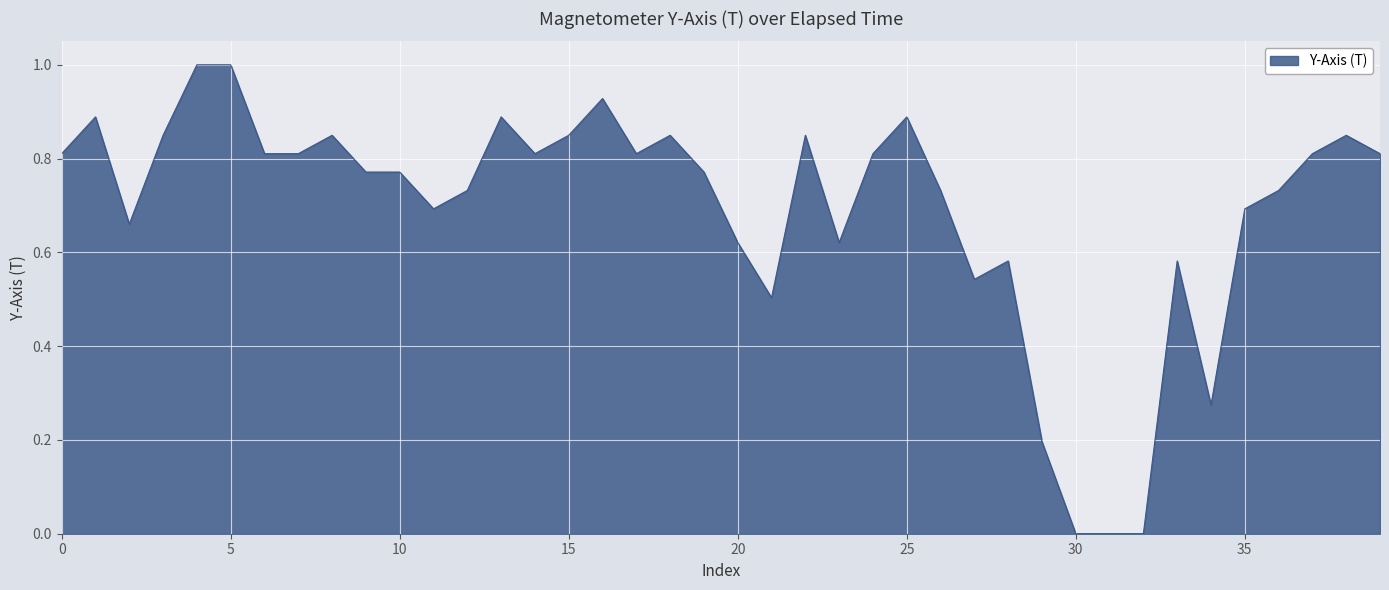

What is the difference between the maximum and minimum values?

1.0